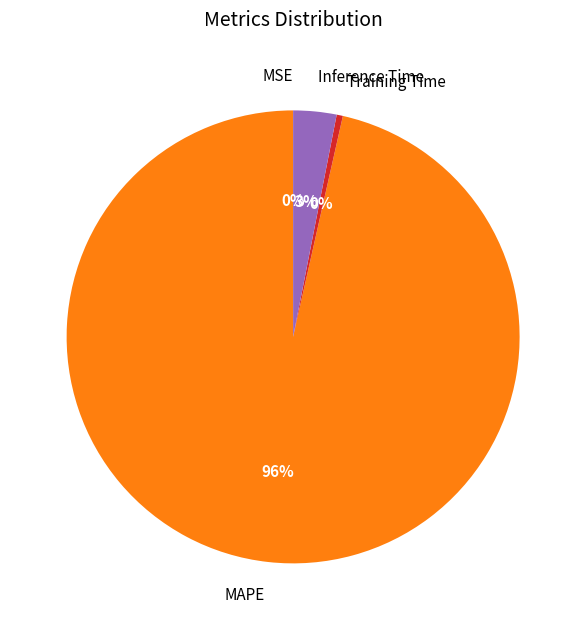

Which slice represents more than half of the pie?

MAPE